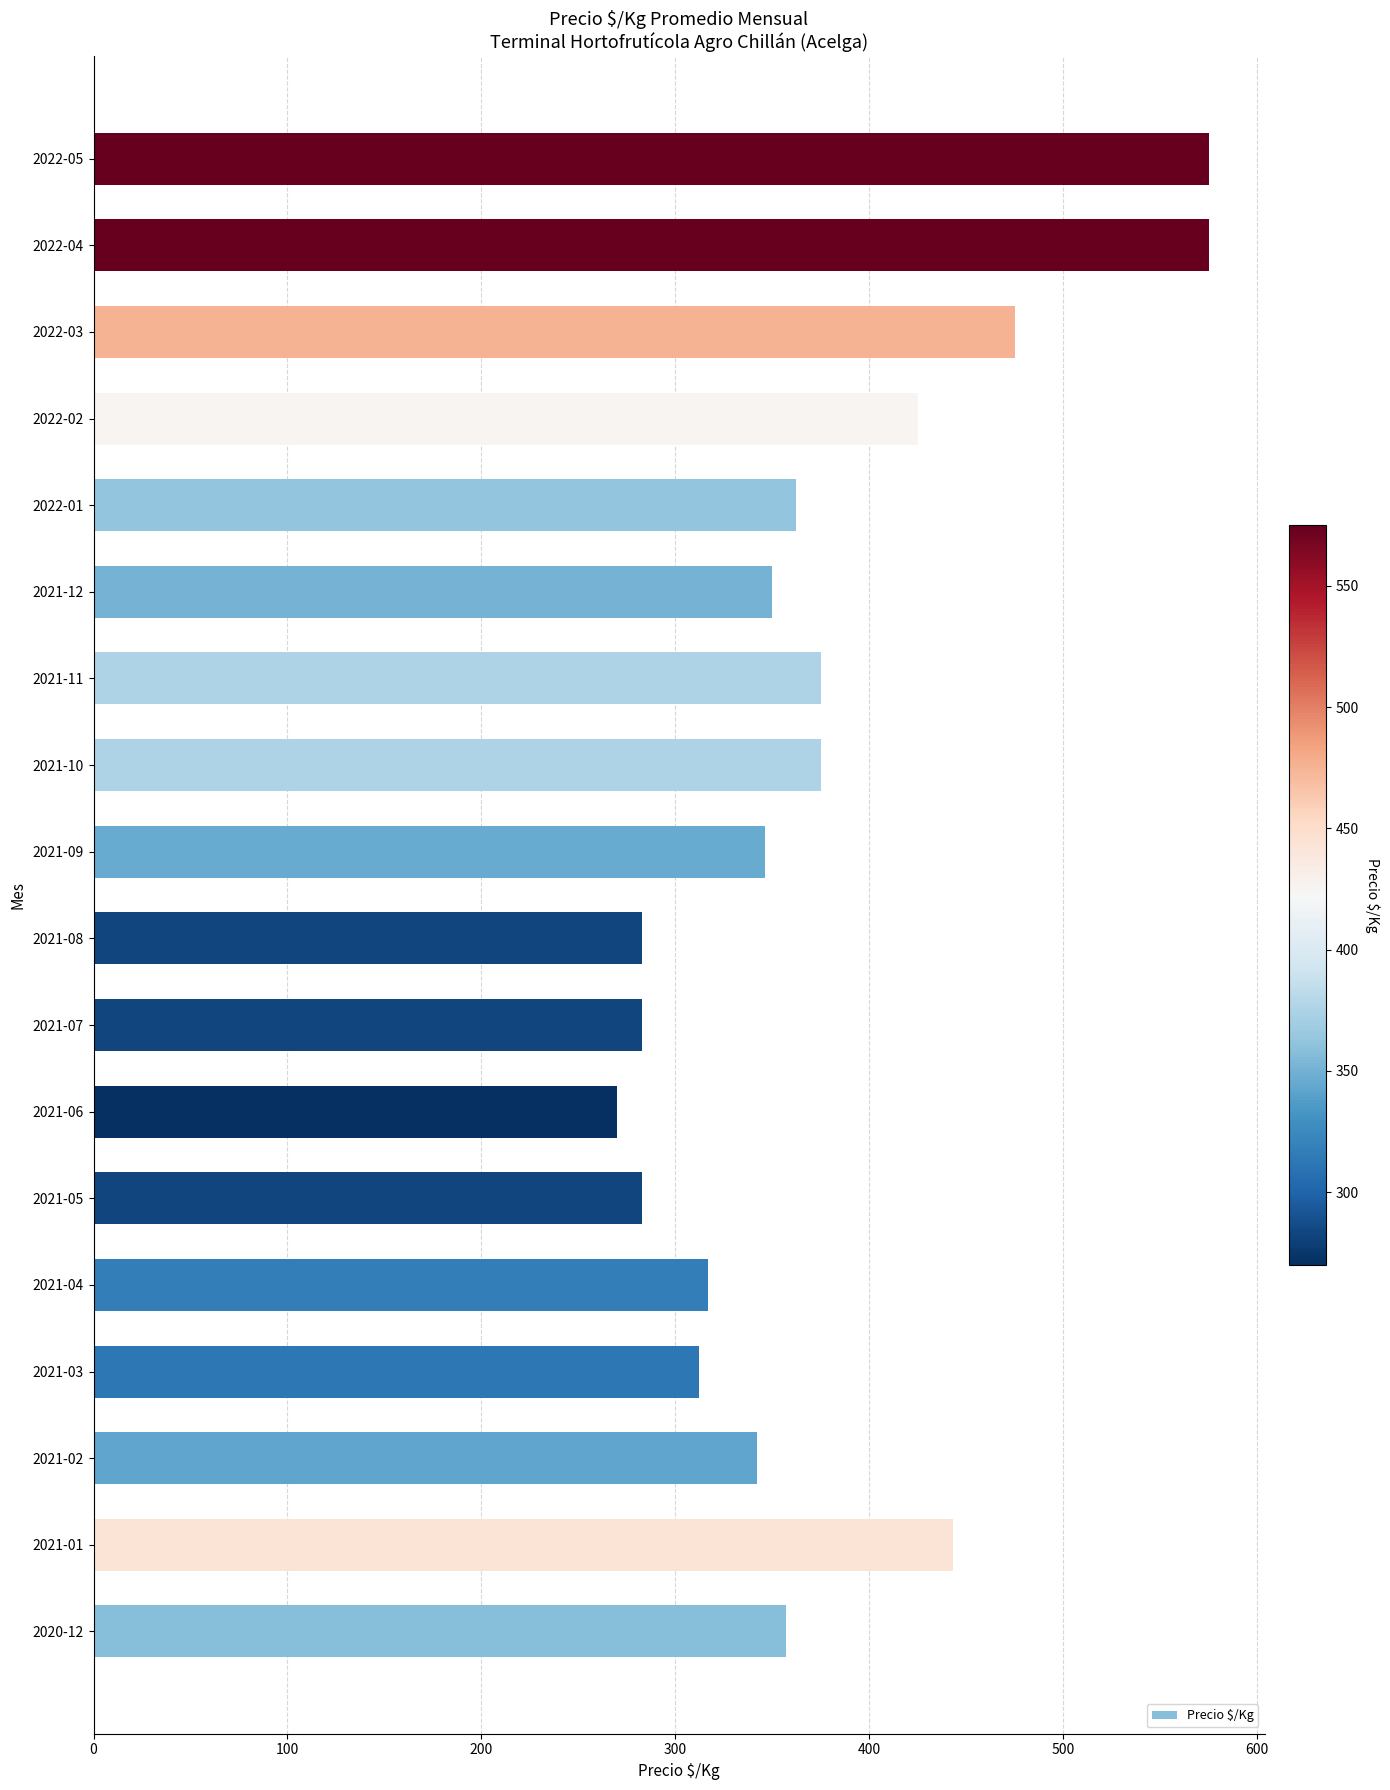

What is the change in value from 2021-12 to 2022-04?

+225